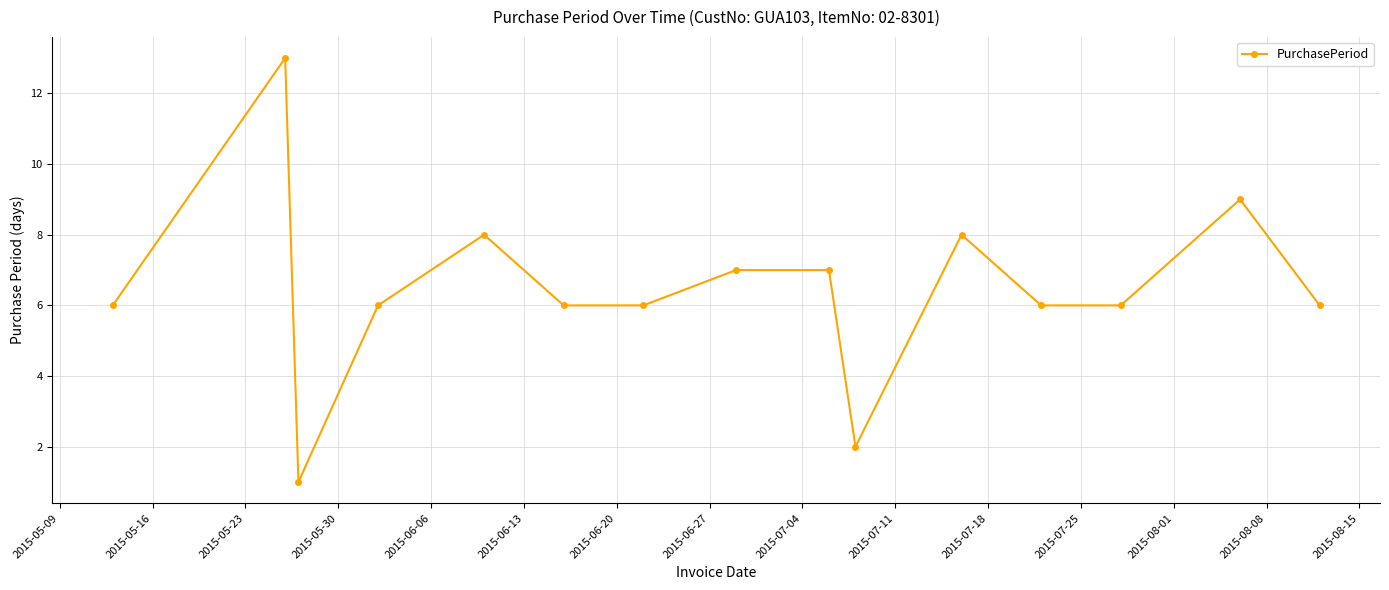

What is the sum of all values?

97